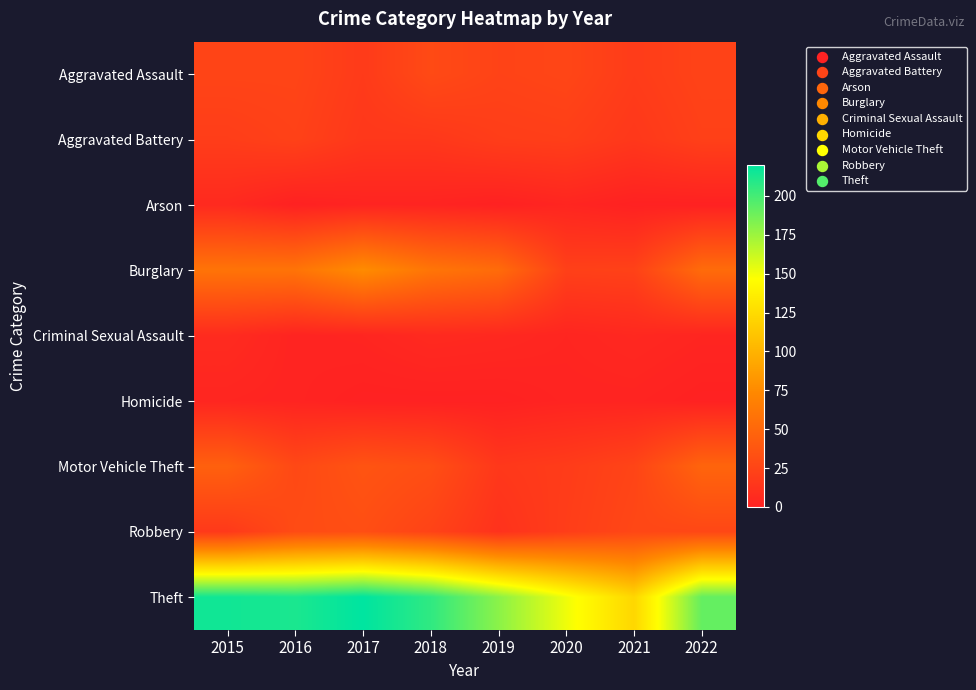

How many series are shown in this chart?

9